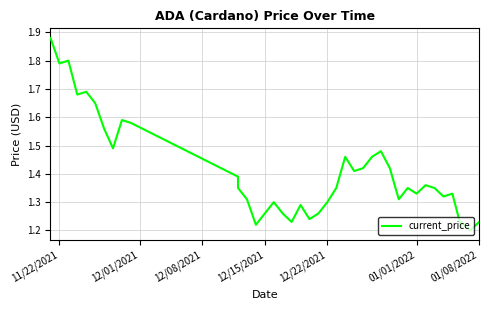

Reading left to right, what are all the values shown in this chart?

1.9	1.8	1.8	1.7	1.7	1.6	1.6	1.5	1.6	1.6	1.4	1.4	1.3	1.2	1.3	1.3	1.3	1.2	1.3	1.2	1.3	1.3	1.4	1.5	1.4	1.4	1.5	1.5	1.4	1.3	1.4	1.3	1.4	1.4	1.3	1.3	1.2	1.2	1.2	1.2